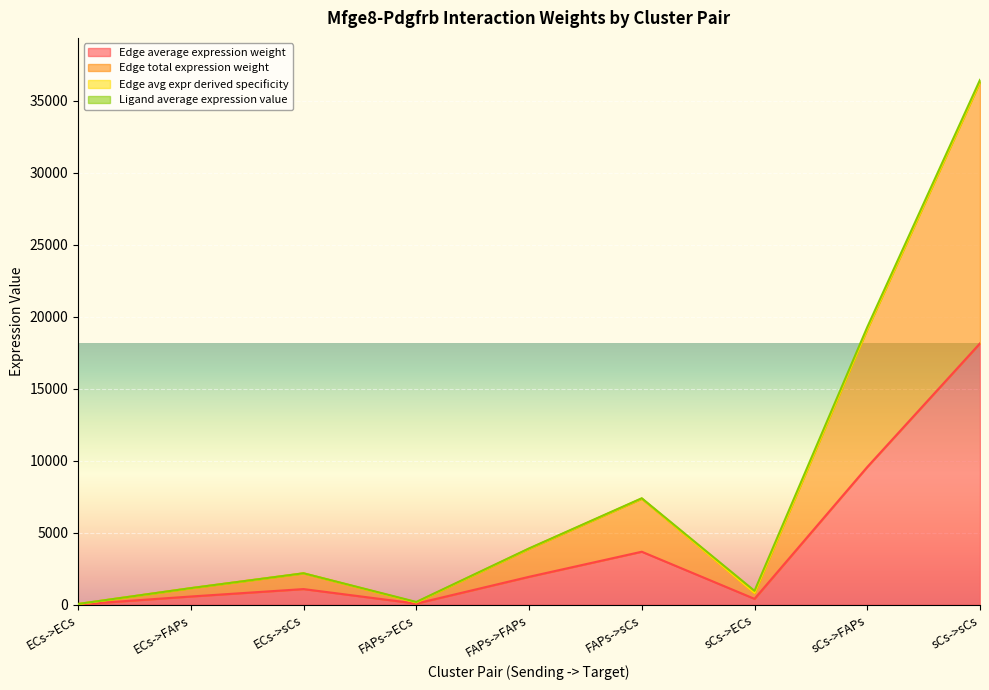

The value of Edge total expression weight at ECs->FAPs is 1149.3. True or false?

True